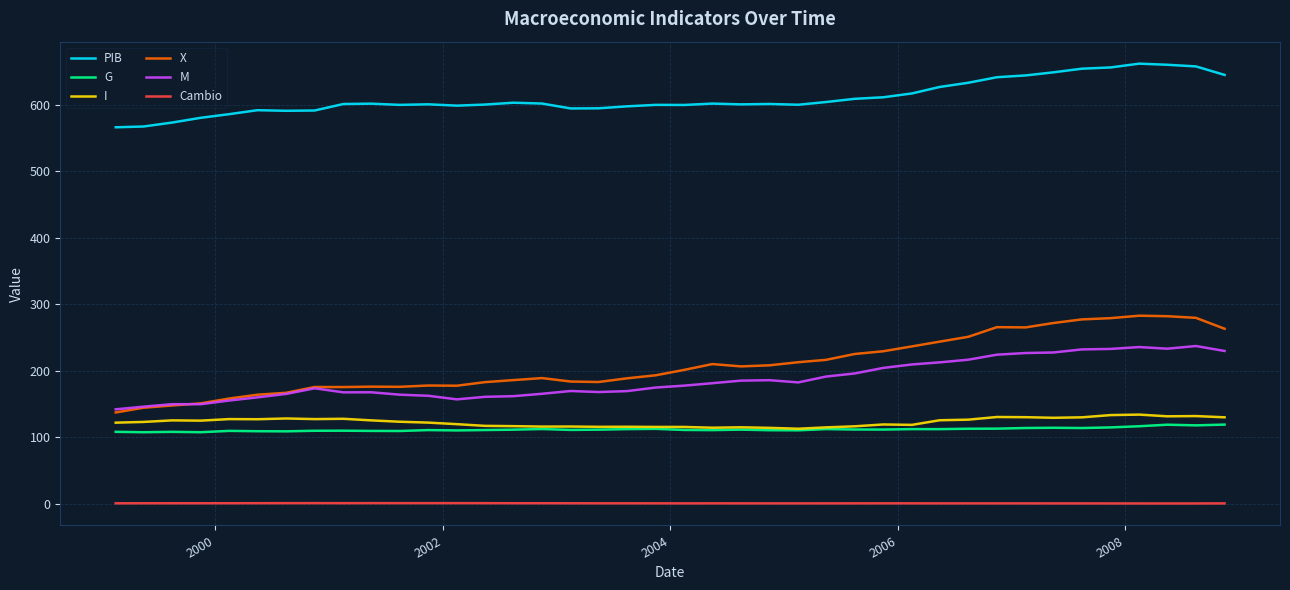

What is the difference between the second highest and minimum values in the X series?

144.6